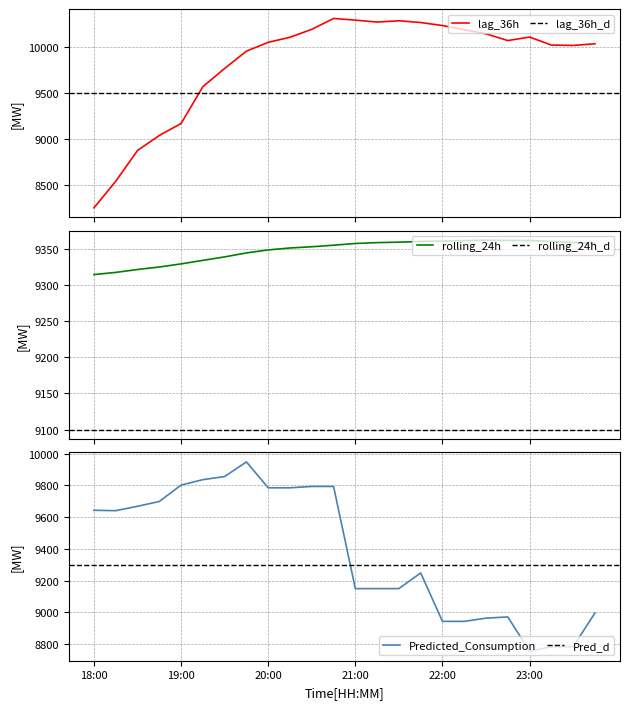

Reading right to left, extract all data points from this chart.

lag_36h: 23:45=10034.0	23:30=10016.0	23:15=10020.0	23:00=10107.0	22:45=10069.0	22:30=10142.0	22:15=10187.0	22:00=10232.0	21:45=10265.0	21:30=10284.0	21:15=10270.0	21:00=10291.0	20:45=10309.0	20:30=10191.0	20:15=10105.0	20:00=10050.0	19:45=9954.0	19:30=9766.0	19:15=9568.0	19:00=9168.0	18:45=9038.0	18:30=8875.0	18:15=8540.0	18:00=8252.0
rolling_24h: 23:45=9357.1	23:30=9358.5	23:15=9359.8	23:00=9361.2	22:45=9361.3	22:30=9361.6	22:15=9361.1	22:00=9360.4	21:45=9359.8	21:30=9358.8	21:15=9358.2	21:00=9357.0	20:45=9354.7	20:30=9352.5	20:15=9350.8	20:00=9348.2	19:45=9344.0	19:30=9338.5	19:15=9333.7	19:00=9328.9	18:45=9324.6	18:30=9321.1	18:15=9317.1	18:00=9314.1
Predicted_Consumption: 23:45=8995.6	23:30=8782.6	23:15=8782.6	23:00=8754.2	22:45=8970.5	22:30=8963.0	22:15=8942.6	22:00=8942.6	21:45=9248.0	21:30=9149.3	21:15=9149.3	21:00=9149.3	20:45=9793.5	20:30=9793.5	20:15=9784.8	20:00=9784.8	19:45=9948.2	19:30=9855.9	19:15=9836.2	19:00=9802.0	18:45=9698.7	18:30=9668.4	18:15=9640.7	18:00=9643.2